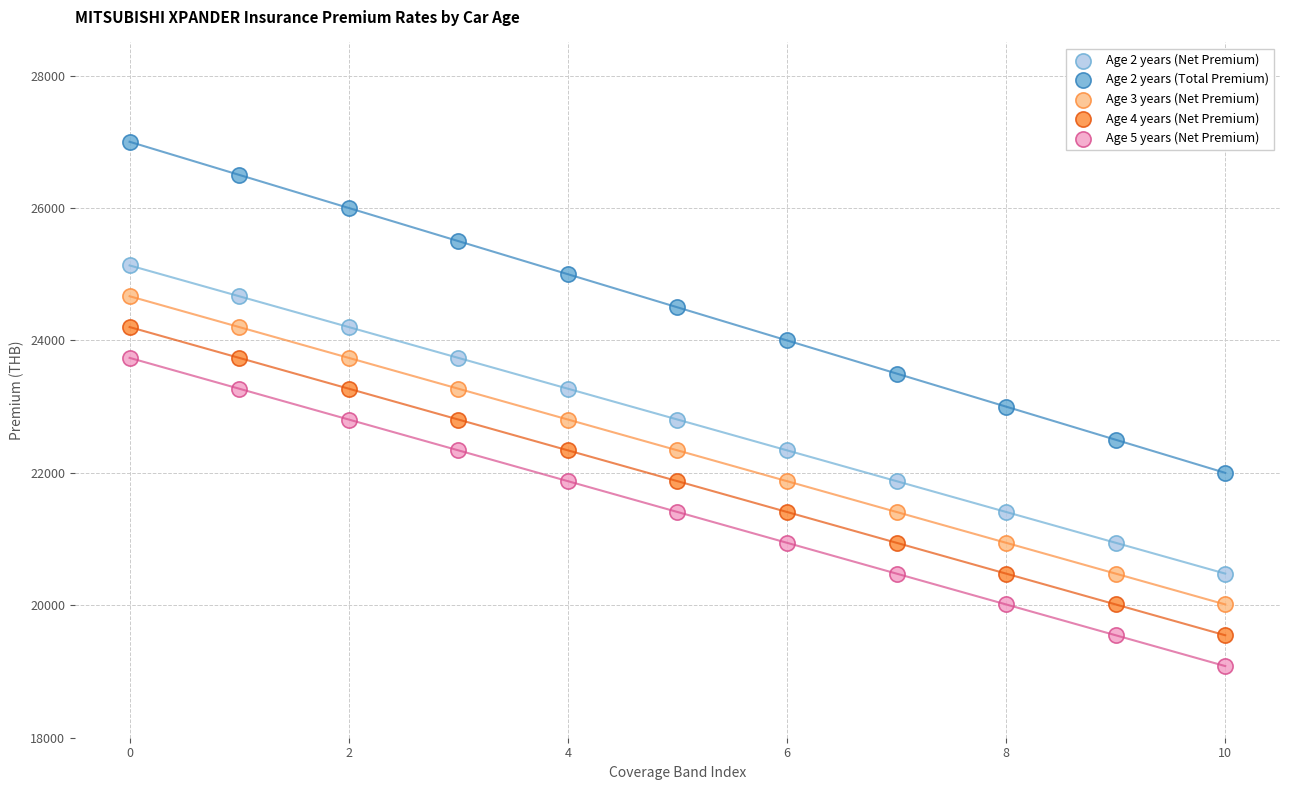

Which series contains the lowest Y value?

Age 5 years (Net Premium)